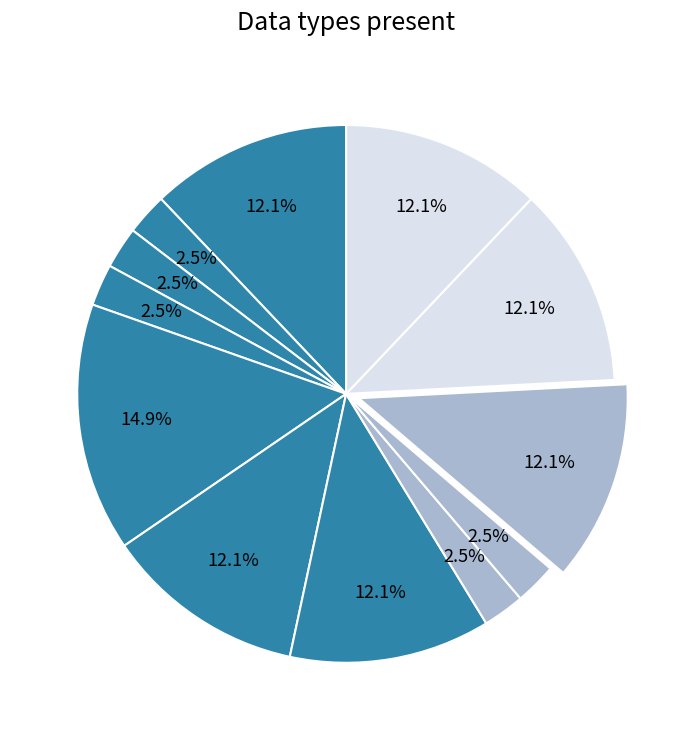

How many slices are in this pie chart?

12